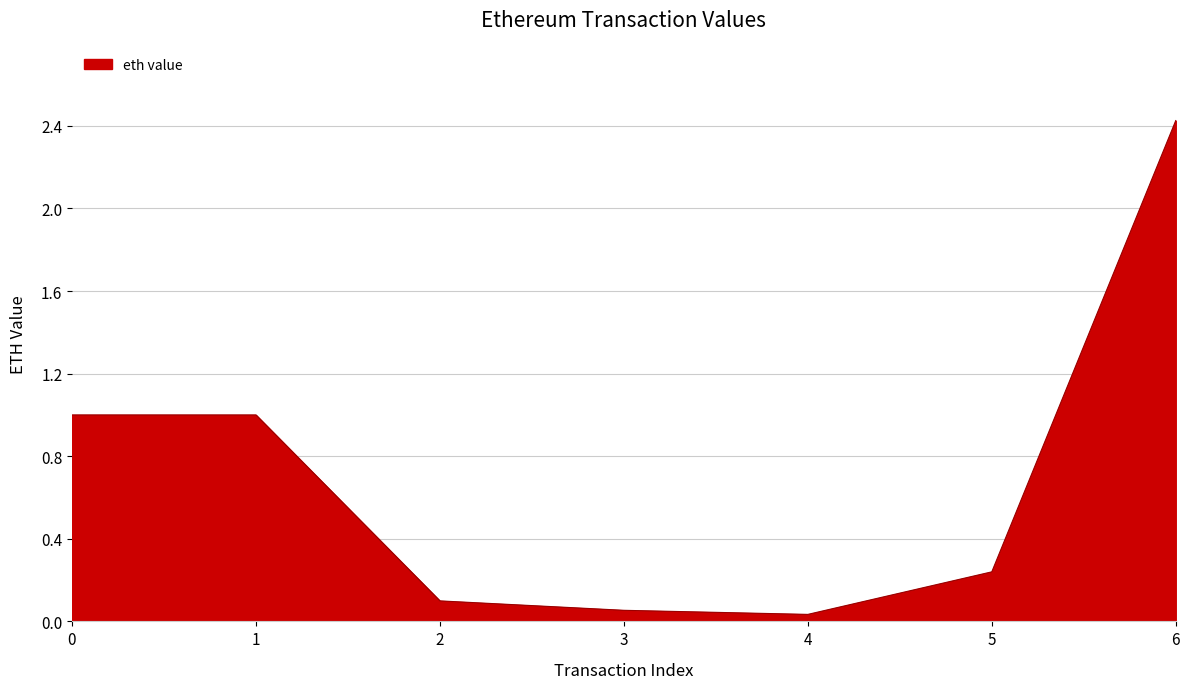

What is the sum of the values at 1 and 5?

1.2